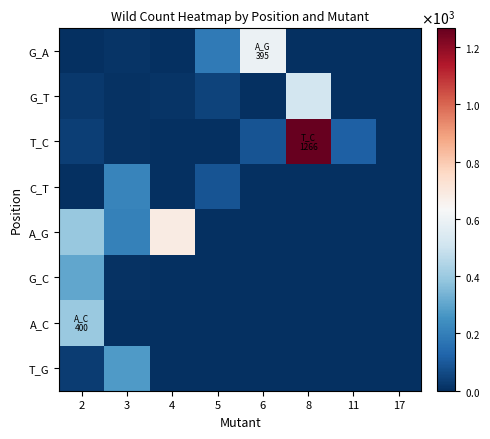

What is the maximum value shown in the chart?

1266